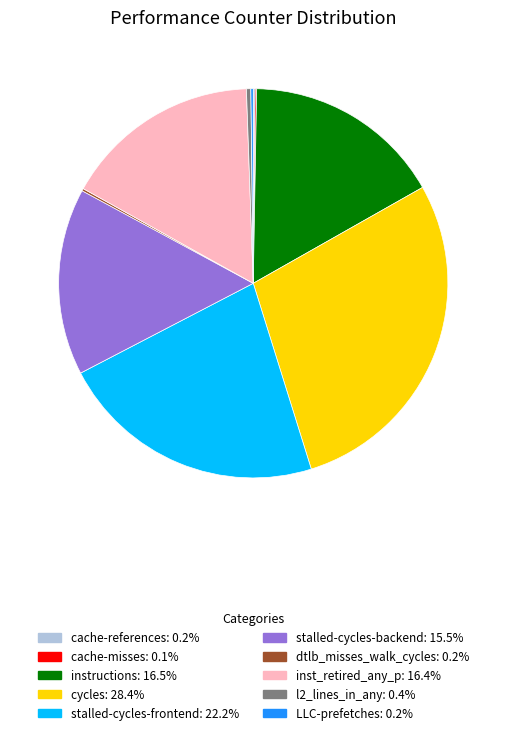

Do stalled-cycles-frontend and instructions together represent more than half of the pie?

No